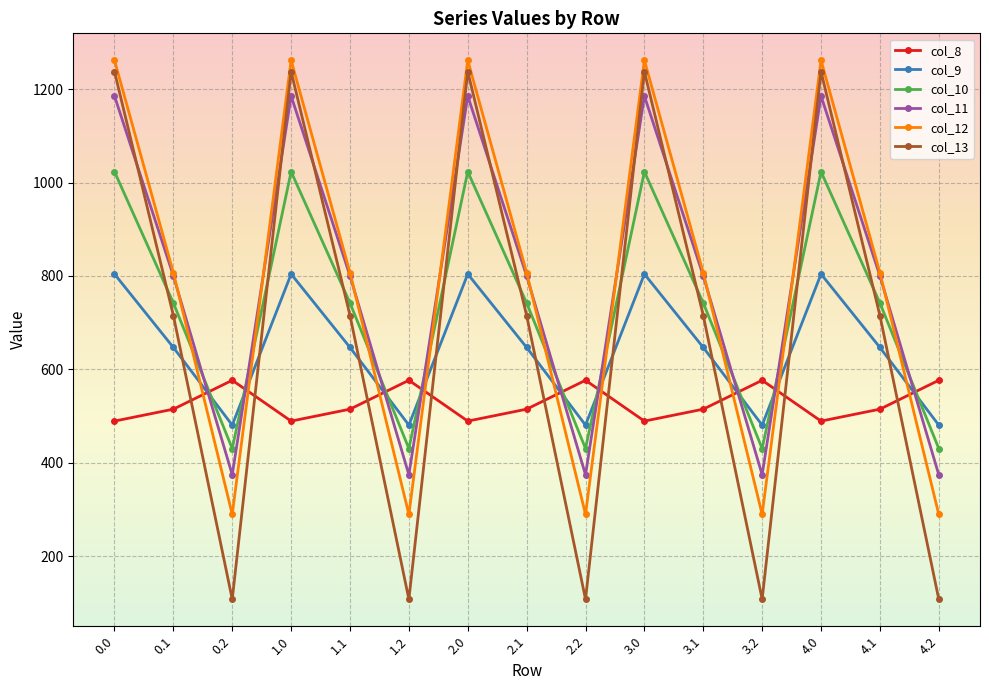

Reading left to right, what are all the values shown in this chart?

col_8: 489.3	514.8	576.6	489.3	514.8	576.6	489.3	514.8	576.6	489.3	514.8	576.6	489.3	514.8	576.6
col_9: 804.0	646.9	480.7	804.0	646.9	480.7	804.0	646.9	480.7	804.0	646.9	480.7	804.0	646.9	480.7
col_10: 1023.2	742.1	430.5	1023.2	742.1	430.5	1023.2	742.1	430.5	1023.2	742.1	430.5	1023.2	742.1	430.5
col_11: 1185.2	800.2	374.4	1185.2	800.2	374.4	1185.2	800.2	374.4	1185.2	800.2	374.4	1185.2	800.2	374.4
col_12: 1261.6	806.9	289.5	1261.6	806.9	289.5	1261.6	806.9	289.5	1261.6	806.9	289.5	1261.6	806.9	289.5
col_13: 1237.4	715.3	107.8	1237.4	715.3	107.8	1237.4	715.3	107.8	1237.4	715.3	107.8	1237.4	715.3	107.8